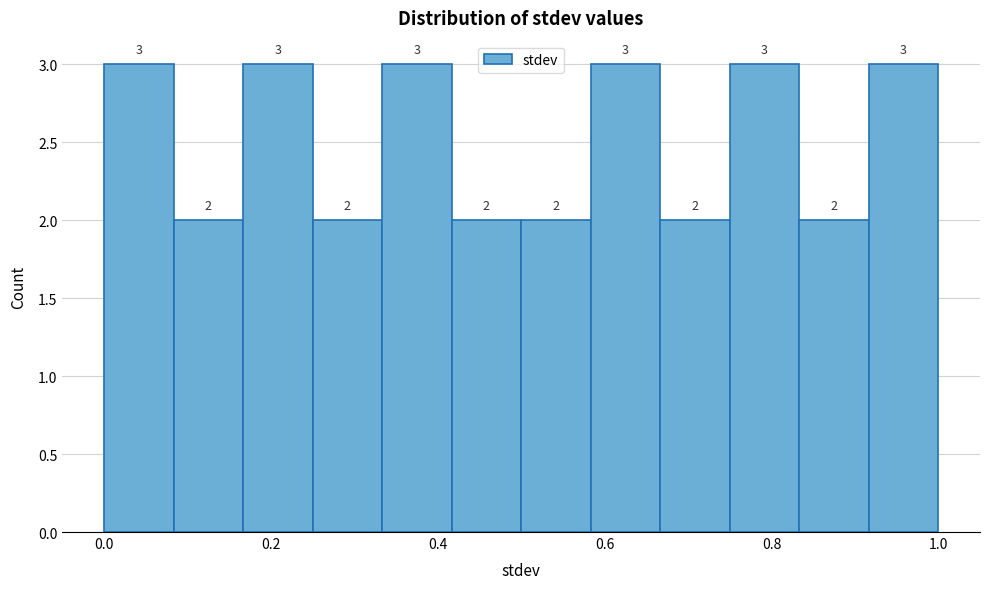

How tall is the bar that spans 0.66 to 0.76 on the x-axis? The bar edges are not printed on the chart, so give them approximately, as read against the axis.

2